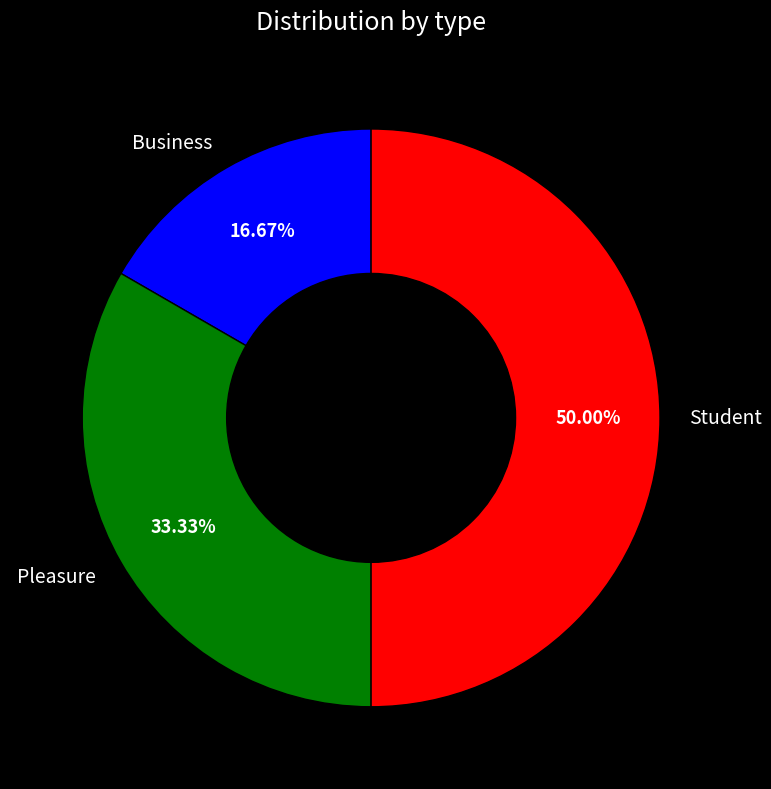

Which category has the smallest portion of the pie?

Business